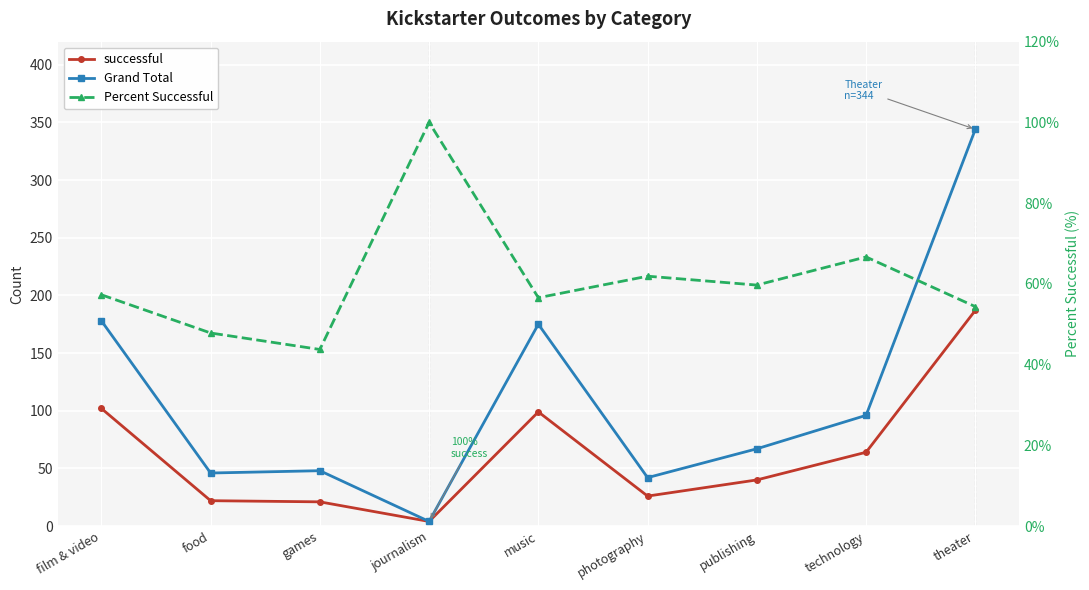

Where does the Grand Total series first go above 67?

film & video